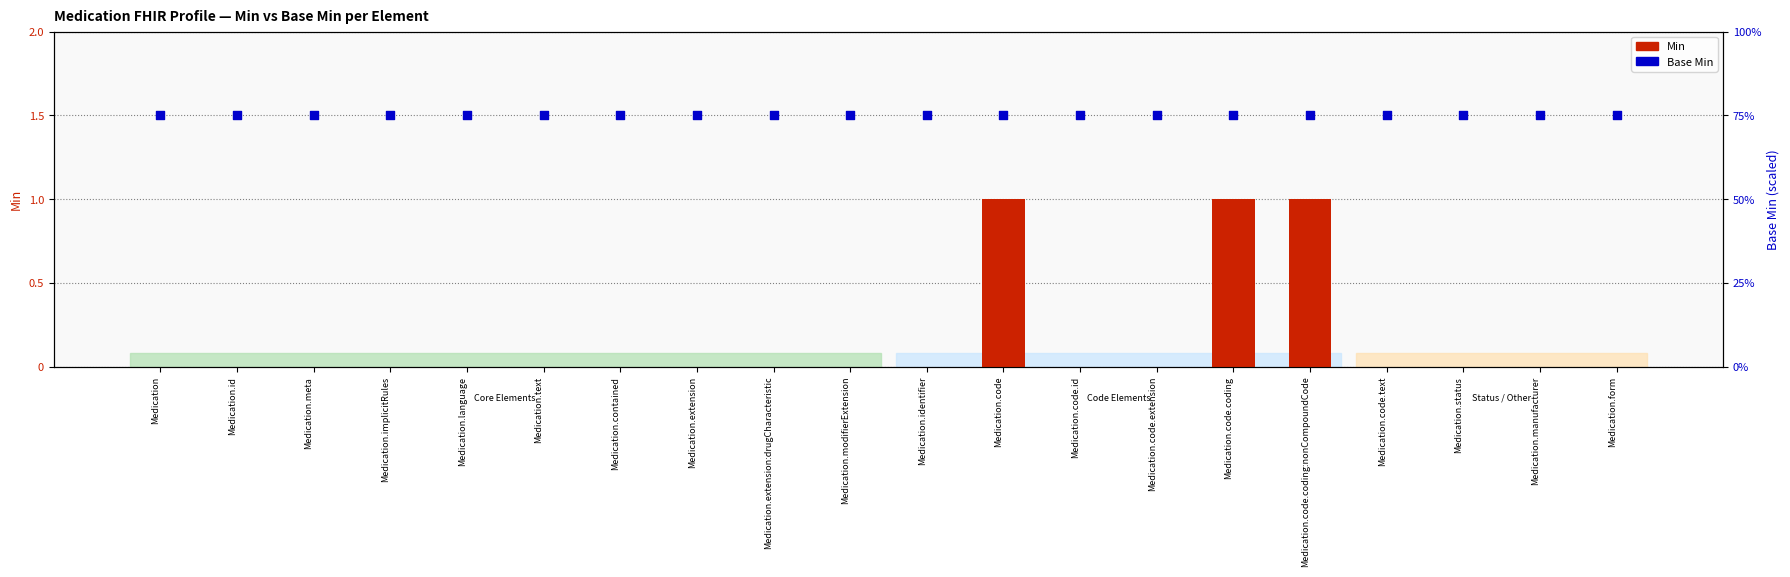

At how many categories does at least one series exceed 1?

20